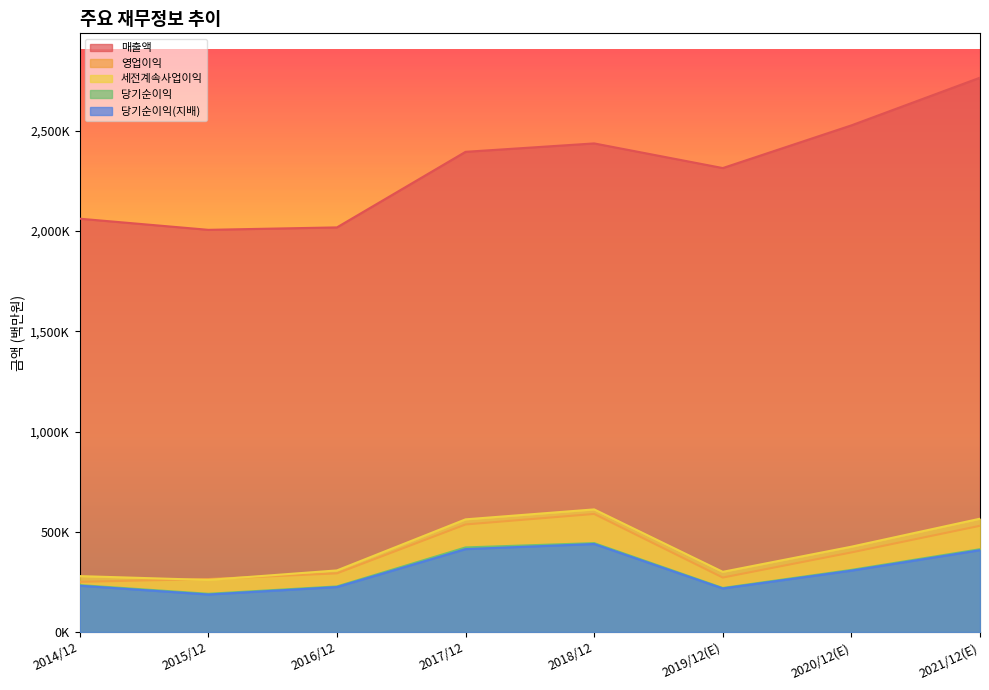

At 2017/12, list the series in order from smallest to largest.

당기순이익(지배), 당기순이익, 영업이익, 세전계속사업이익, 매출액